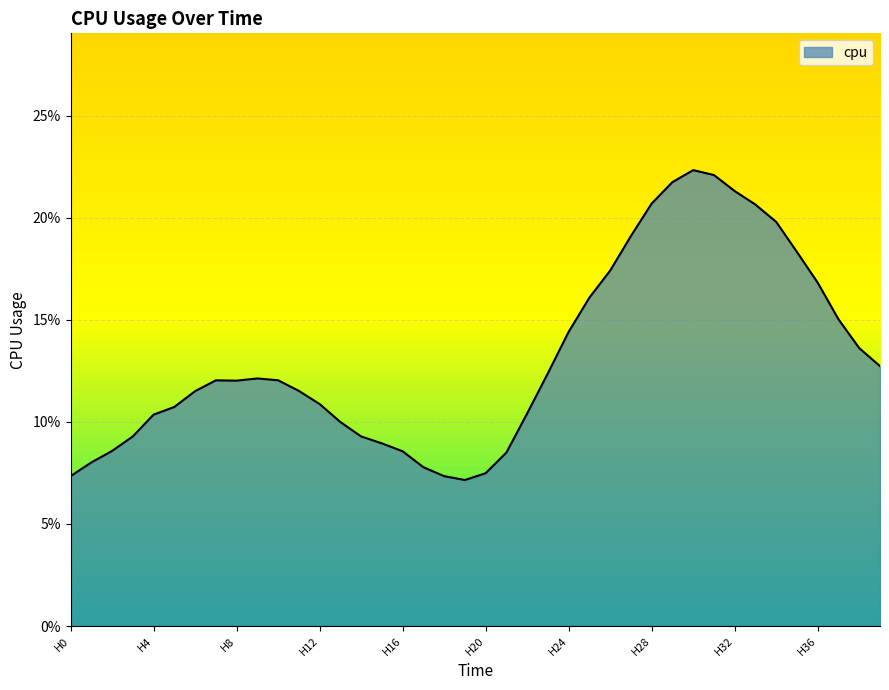

Does the chart have visible grid lines?

Yes